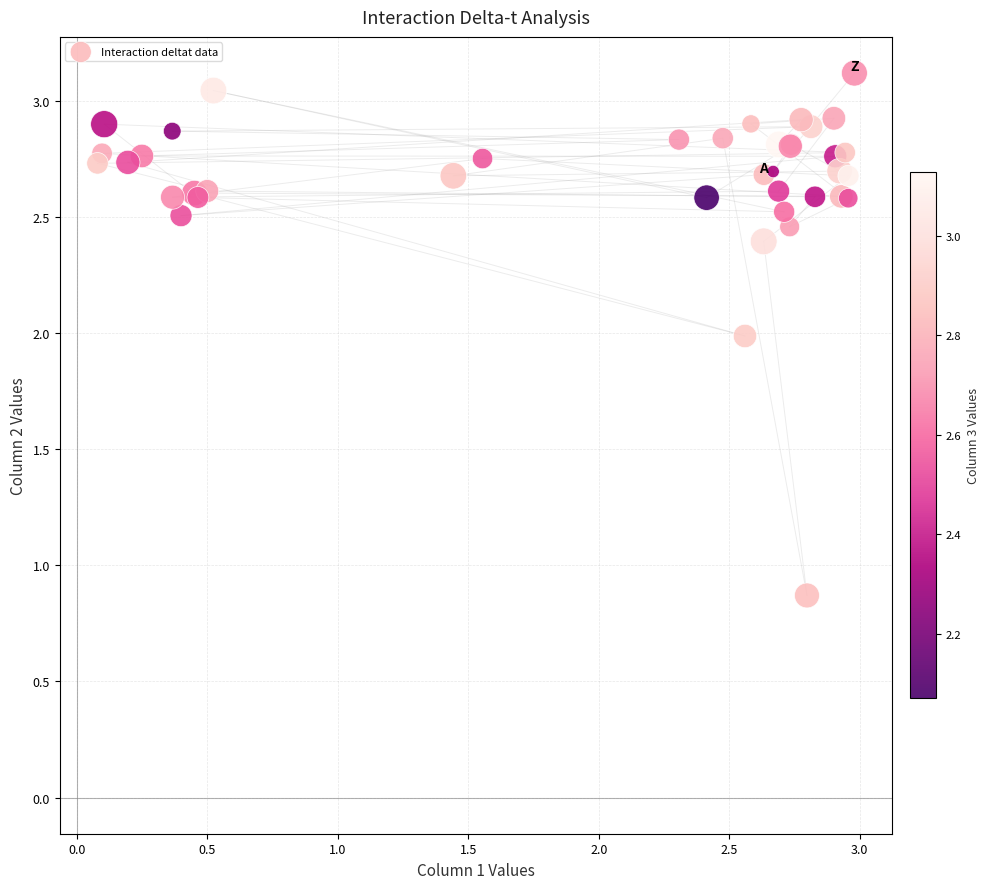

What Y value in the scatter plot is closest to 1?

0.9